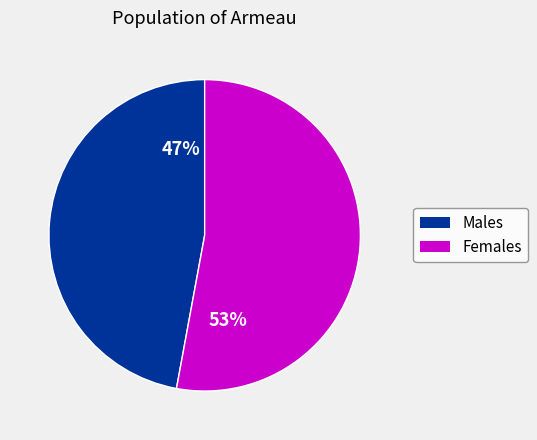

Does any single category account for the majority?

Yes